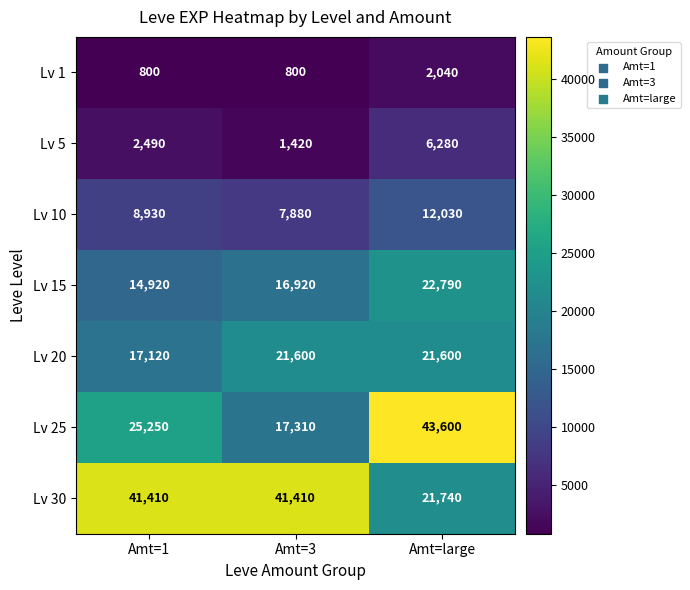

Read the Lv 1 value at Amt=large.

2040